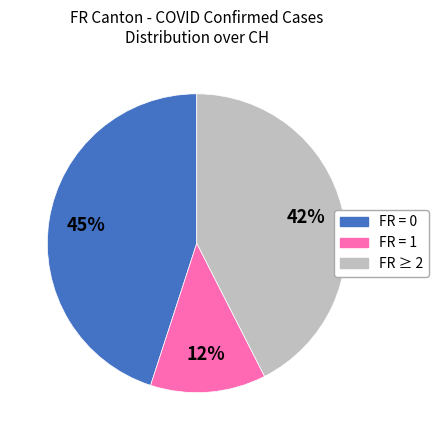

Is there a majority slice in this chart?

No